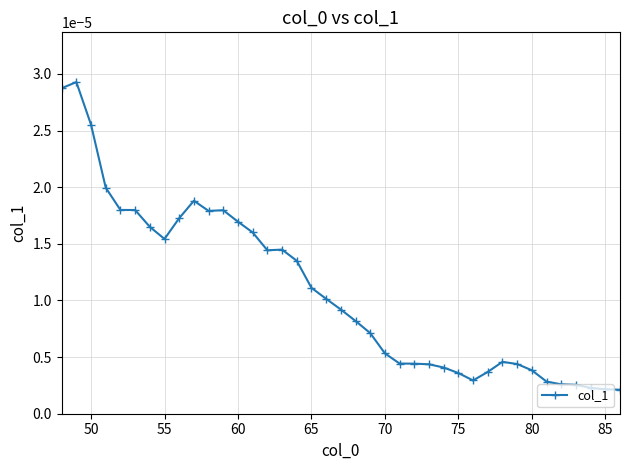

True or false: the data has more than 0 interior local peaks.

True